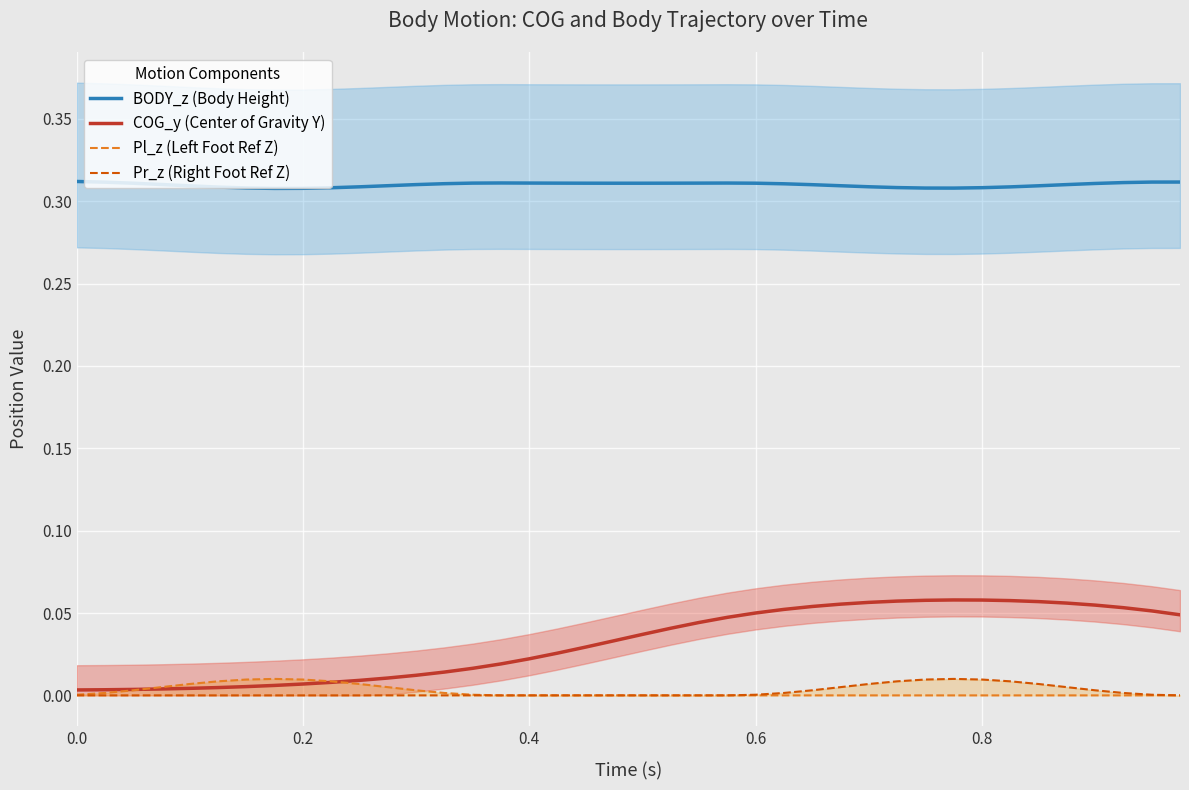

Reading left to right, extract all data points from this chart.

BODY_z (Body Height): 0.3	0.3	0.3	0.3	0.3	0.3	0.3	0.3	0.3	0.3	0.3	0.3	0.3	0.3	0.3	0.3	0.3	0.3	0.3	0.3	0.3	0.3	0.3	0.3	0.3	0.3	0.3	0.3	0.3	0.3	0.3	0.3	0.3	0.3	0.3	0.3	0.3	0.3	0.3	0.3
COG_y (Center of Gravity Y): 0.0	0.0	0.0	0.0	0.0	0.0	0.0	0.0	0.0	0.0	0.0	0.0	0.0	0.0	0.0	0.0	0.0	0.0	0.0	0.0	0.0	0.0	0.0	0.0	0.1	0.1	0.1	0.1	0.1	0.1	0.1	0.1	0.1	0.1	0.1	0.1	0.1	0.1	0.1	0.0
Pl_z (Left Foot Ref Z): 0.0	0.0	0.0	0.0	0.0	0.0	0.0	0.0	0.0	0.0	0.0	0.0	0.0	0.0	0.0	0.0	0.0	0.0	0.0	0.0	0.0	0.0	0.0	0.0	0.0	0.0	0.0	0.0	0.0	0.0	0.0	0.0	0.0	0.0	0.0	0.0	0.0	0.0	0.0	0.0
Pr_z (Right Foot Ref Z): 0.0	0.0	0.0	0.0	0.0	0.0	0.0	0.0	0.0	0.0	0.0	0.0	0.0	0.0	0.0	0.0	0.0	0.0	0.0	0.0	0.0	0.0	0.0	0.0	0.0	0.0	0.0	0.0	0.0	0.0	0.0	0.0	0.0	0.0	0.0	0.0	0.0	0.0	0.0	0.0